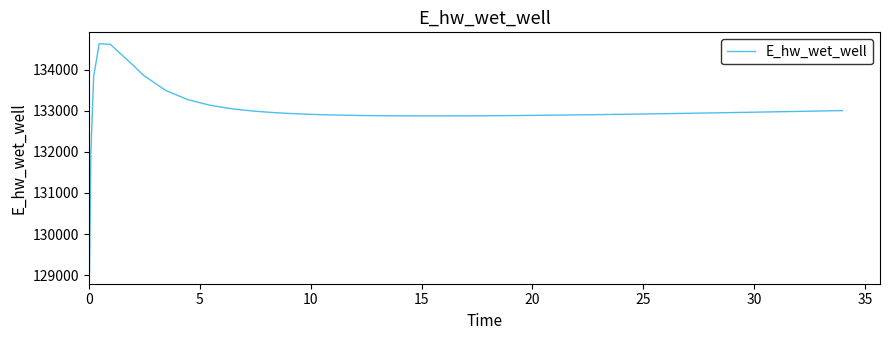

How many lines are shown in the chart?

1